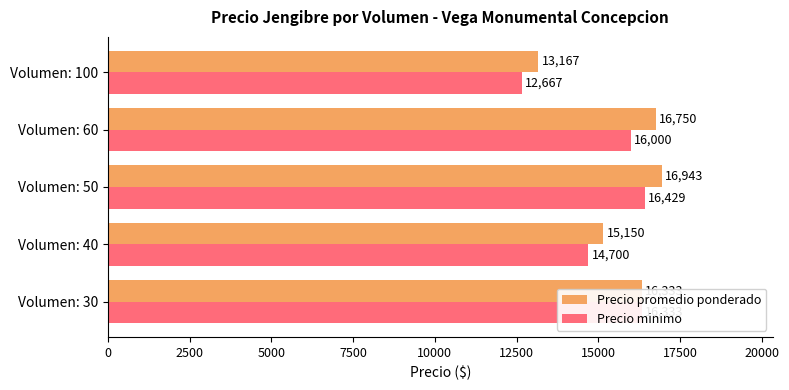

List the series in order of their peak value, lowest first.

Precio minimo, Precio promedio ponderado